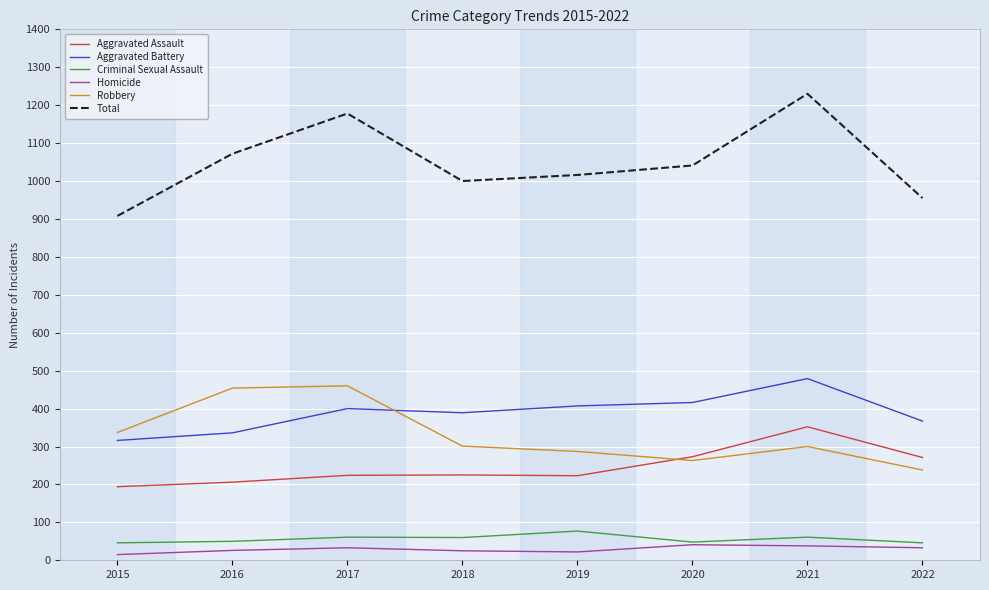

How many interior local peaks does the Robbery series have?

2